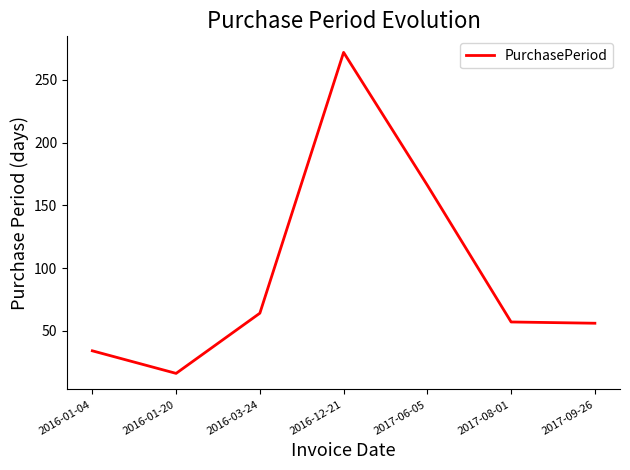

How many lines are shown in the chart?

1